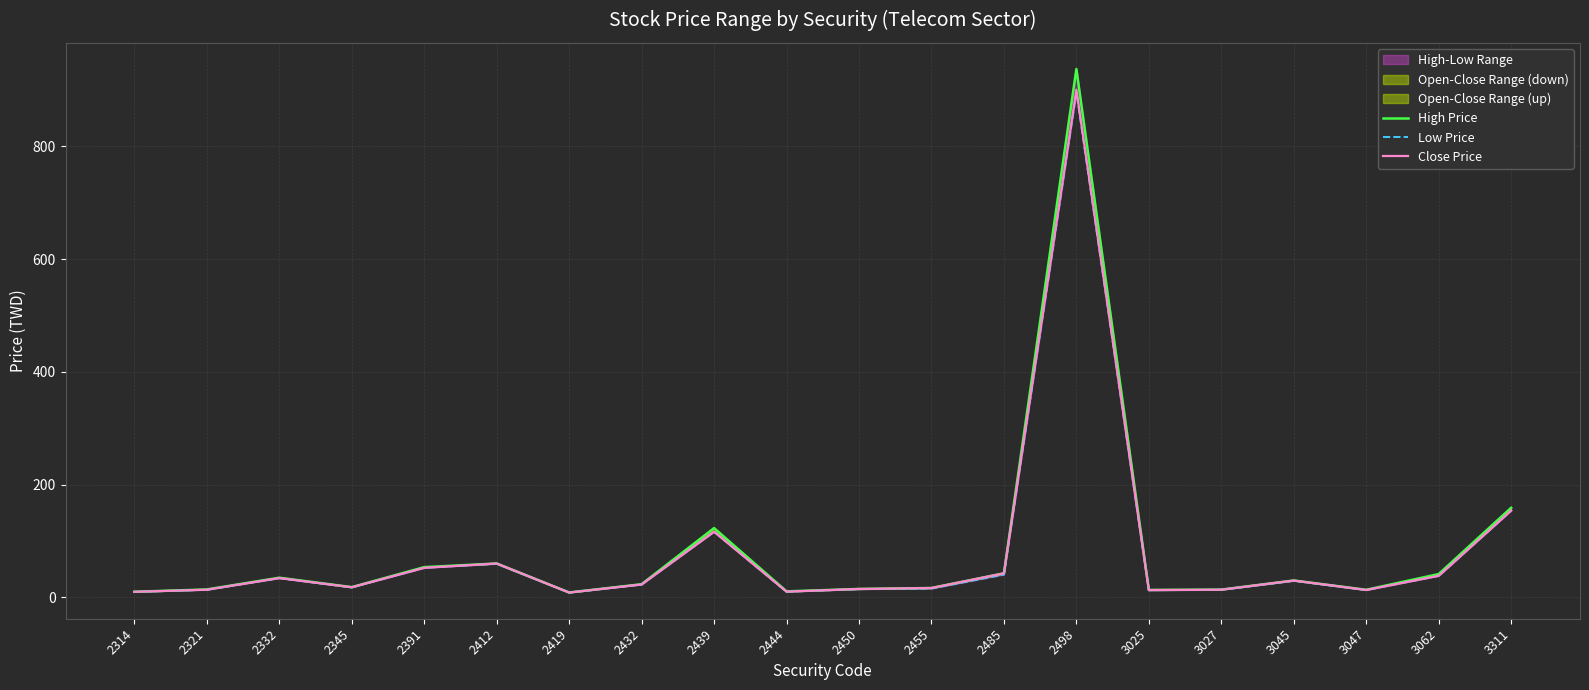

Which category has the lowest value across all series?

2419